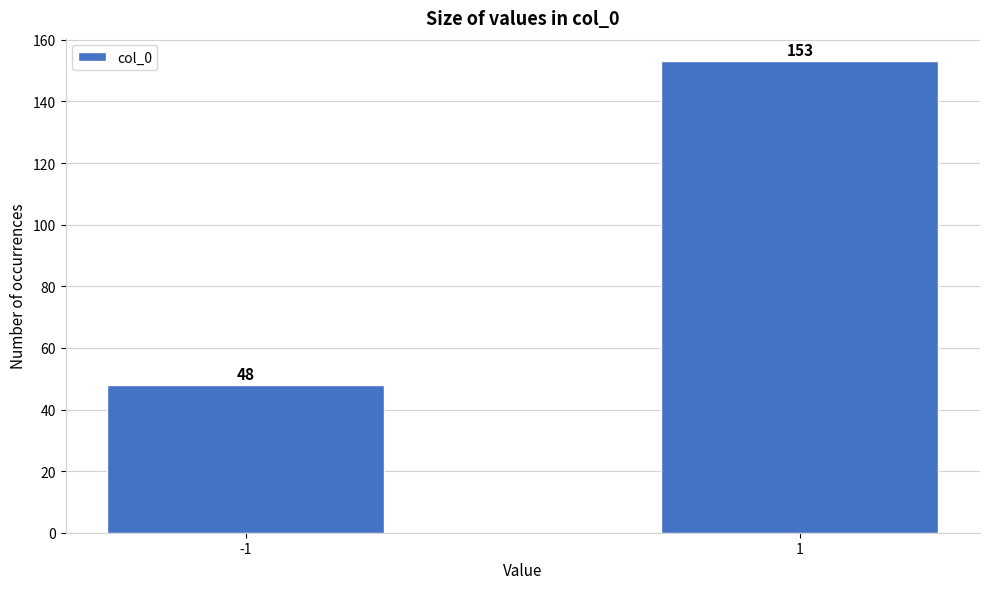

Reading left to right, what are all the values shown in this chart?

48	153